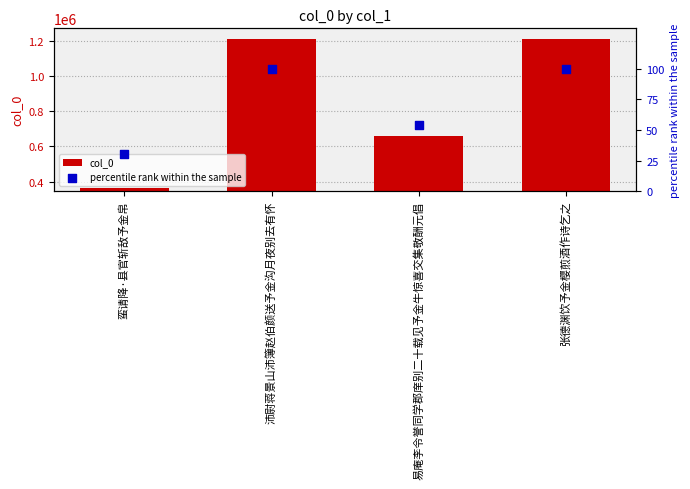

At how many categories does at least one series exceed 1030488?

2